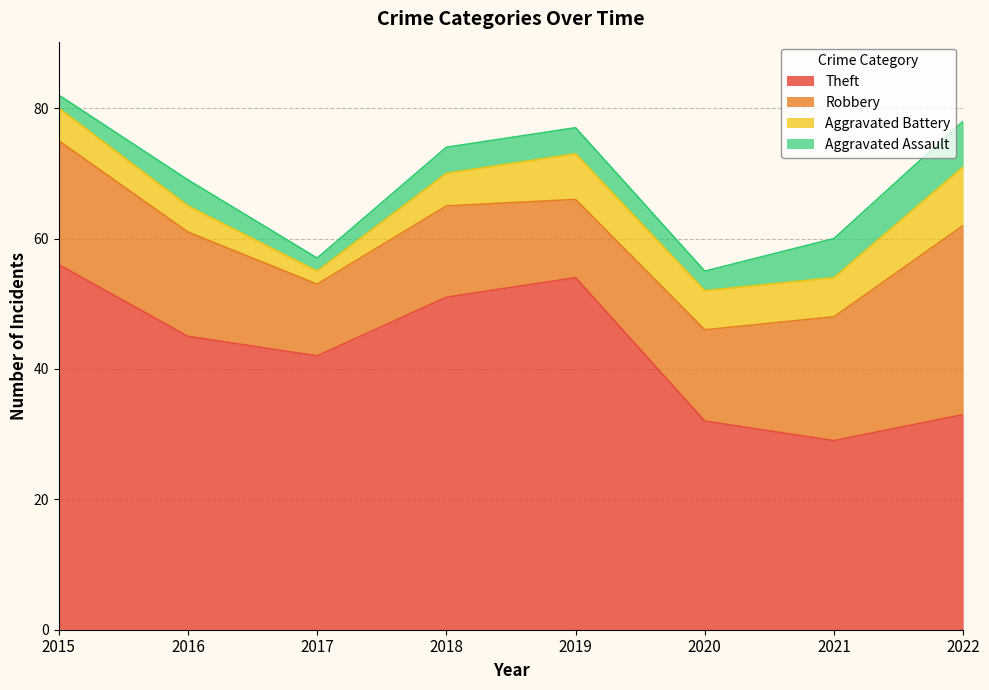

Which series has the largest total across all categories?

Theft